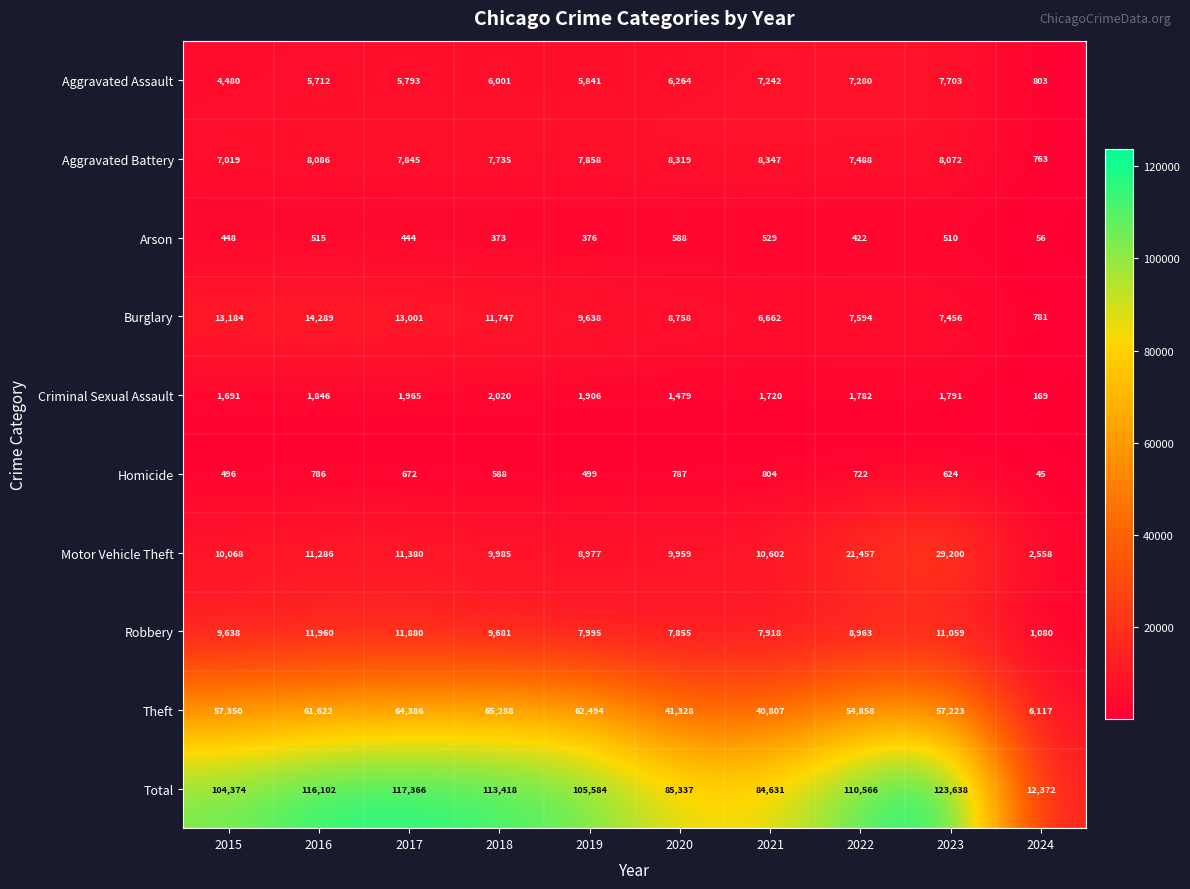

What is the difference between the highest and lowest values at 2024?

12327